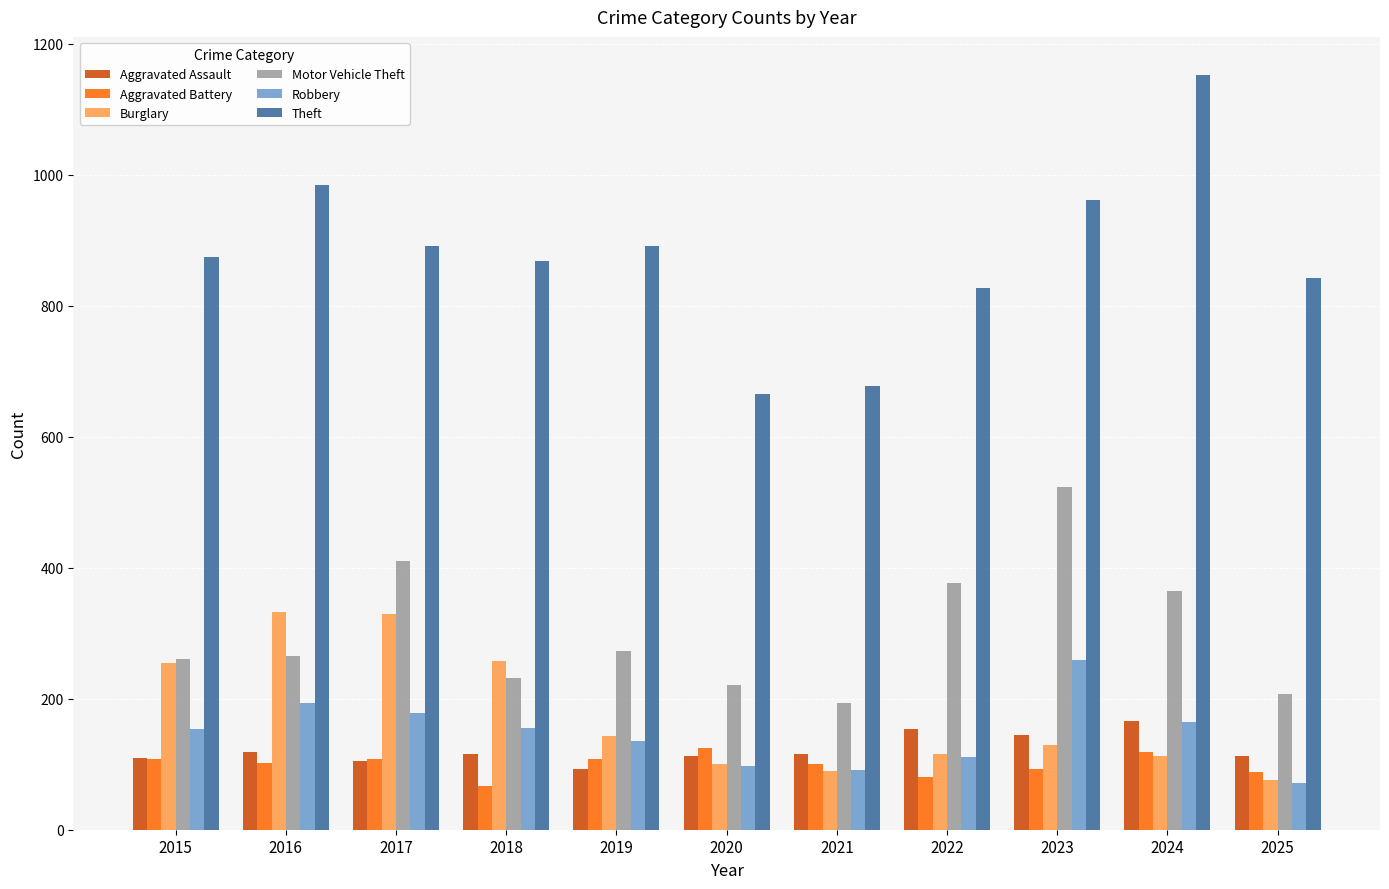

Is it true that Aggravated Assault equals 179 at 2018?

False